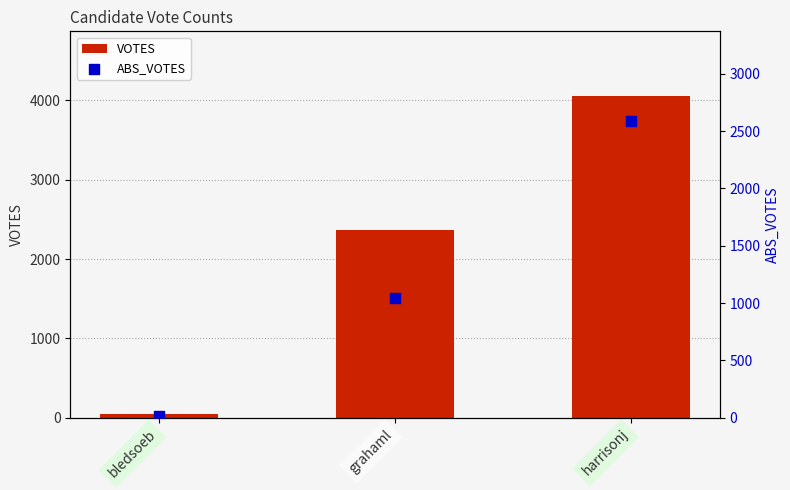

Which series contains the highest Y value?

VOTES